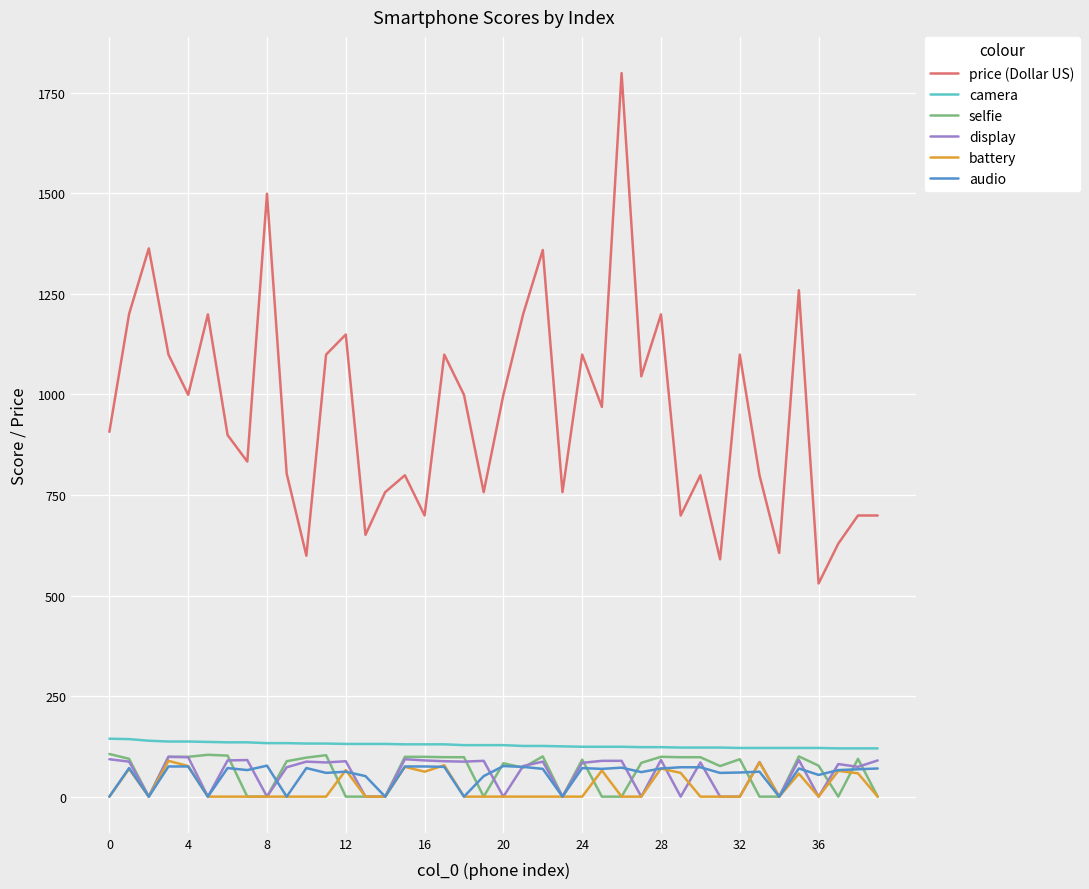

How many series are shown in this chart?

6